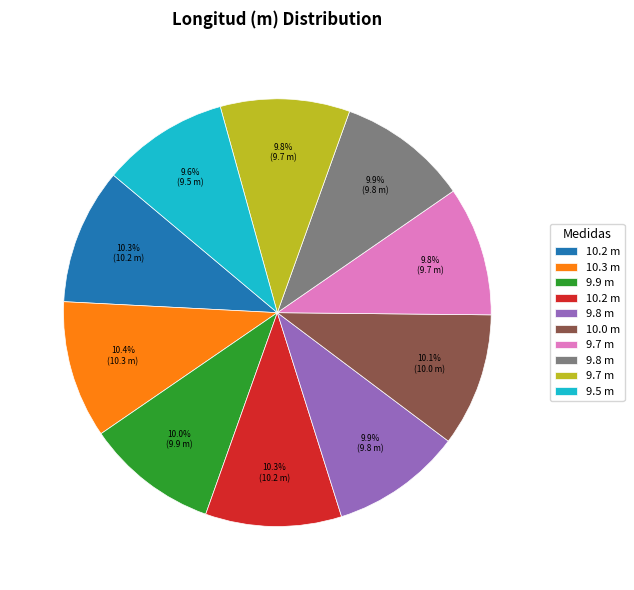

Does any single category account for the majority?

No